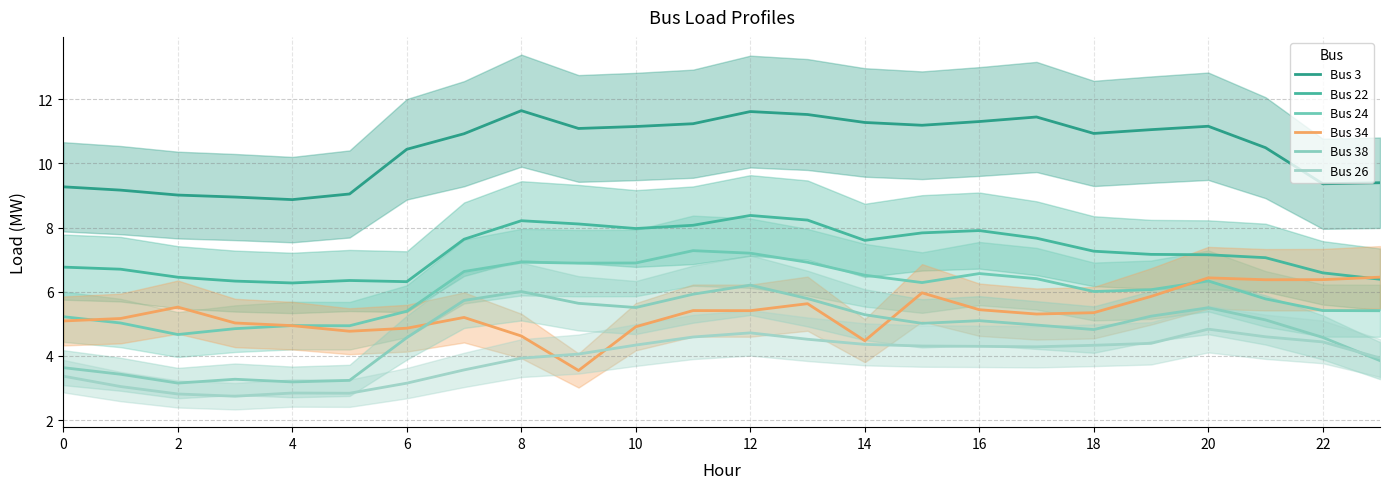

At 23, list the series in order from smallest to largest.

Bus 38, Bus 26, Bus 24, Bus 22, Bus 34, Bus 3